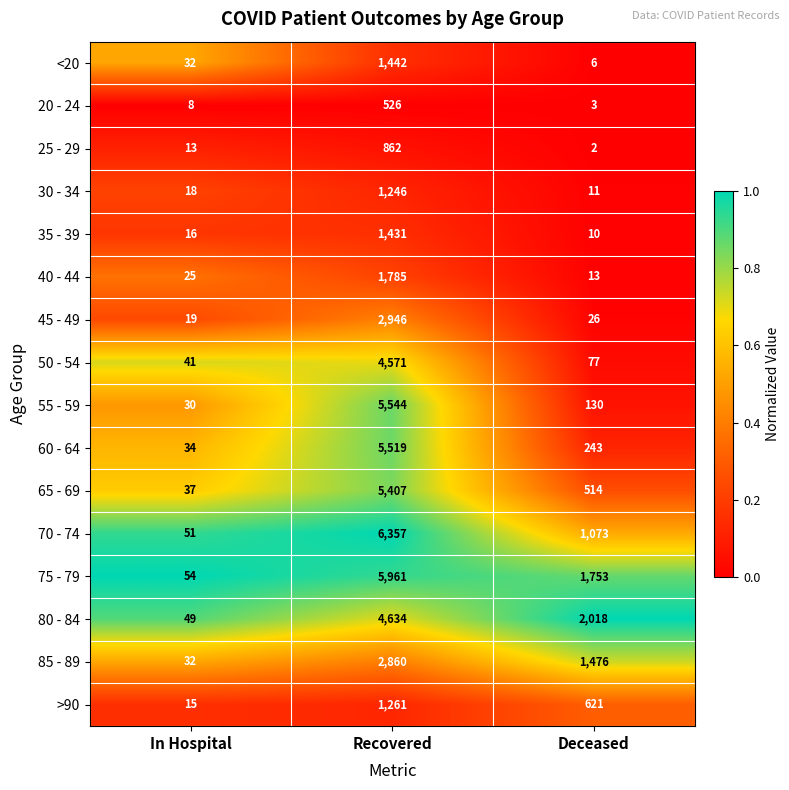

Read the 30 - 34 value at Recovered, to the nearest 50.

1250